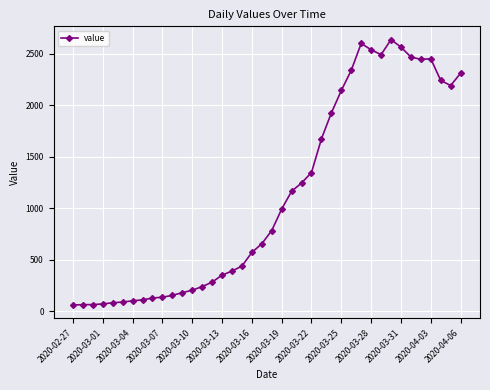

What is the sum of all values?

44971